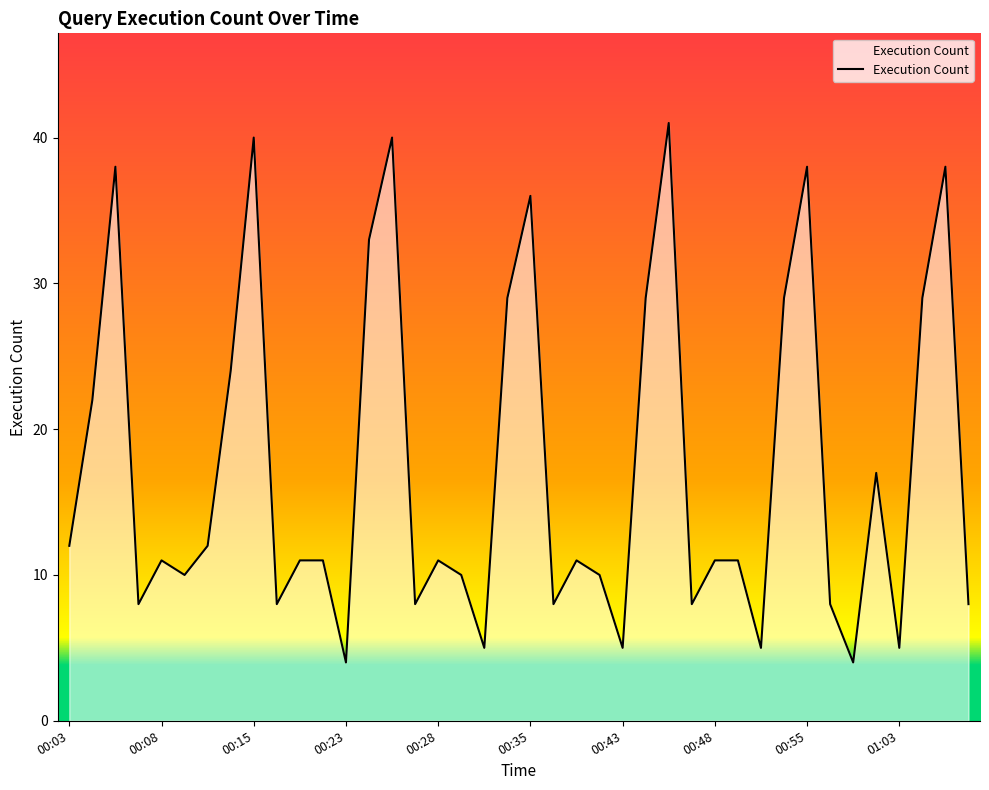

What is the smallest value displayed?

4